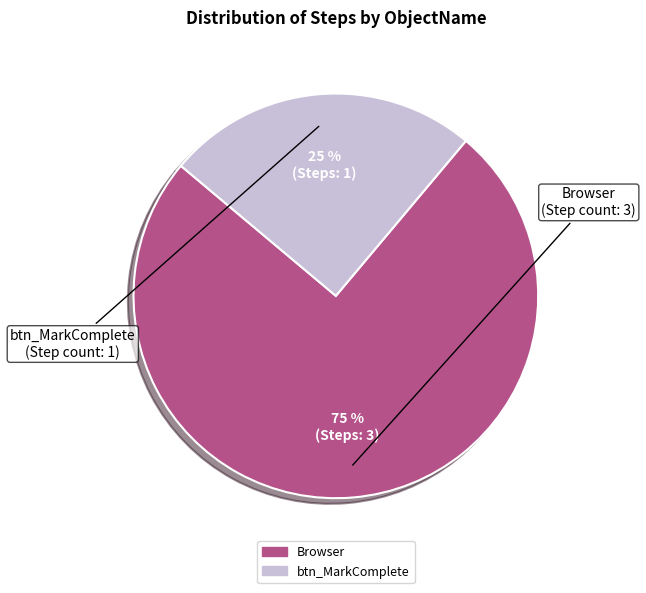

What is the ratio of the value at Browser to the value at btn_MarkComplete?

3.0